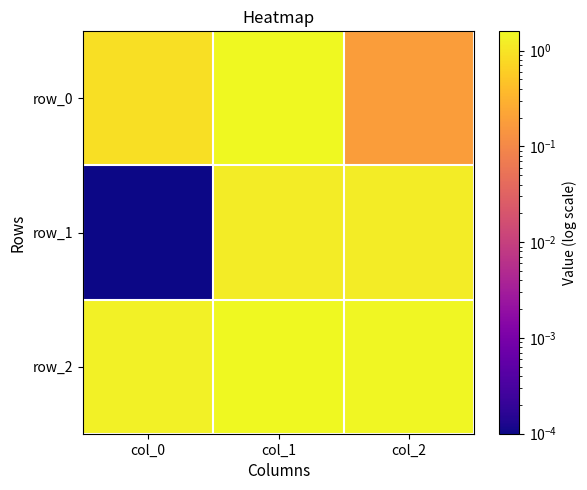

Which series has the largest range (max minus min)?

row_0